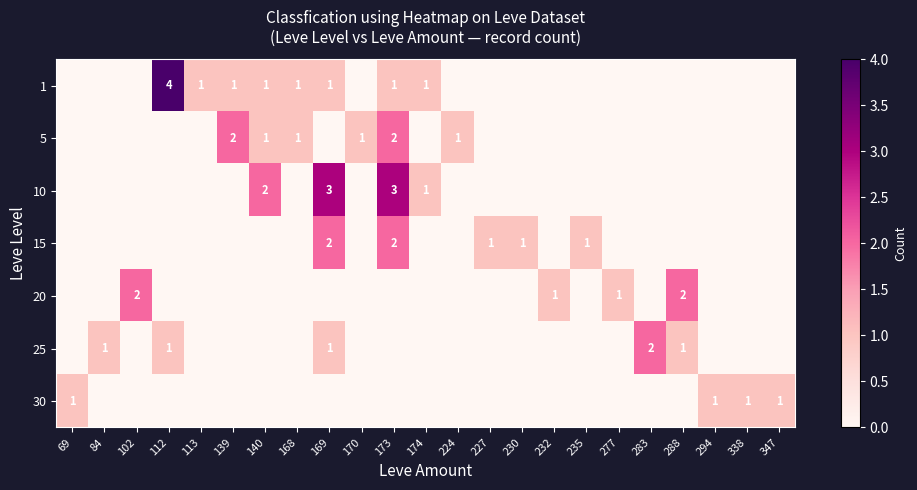

What is the sum of all row_4 values?

6